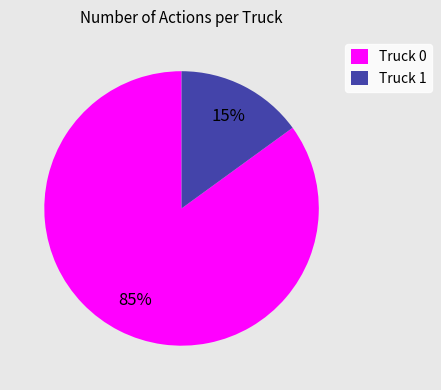

How many slices are in this pie chart?

2